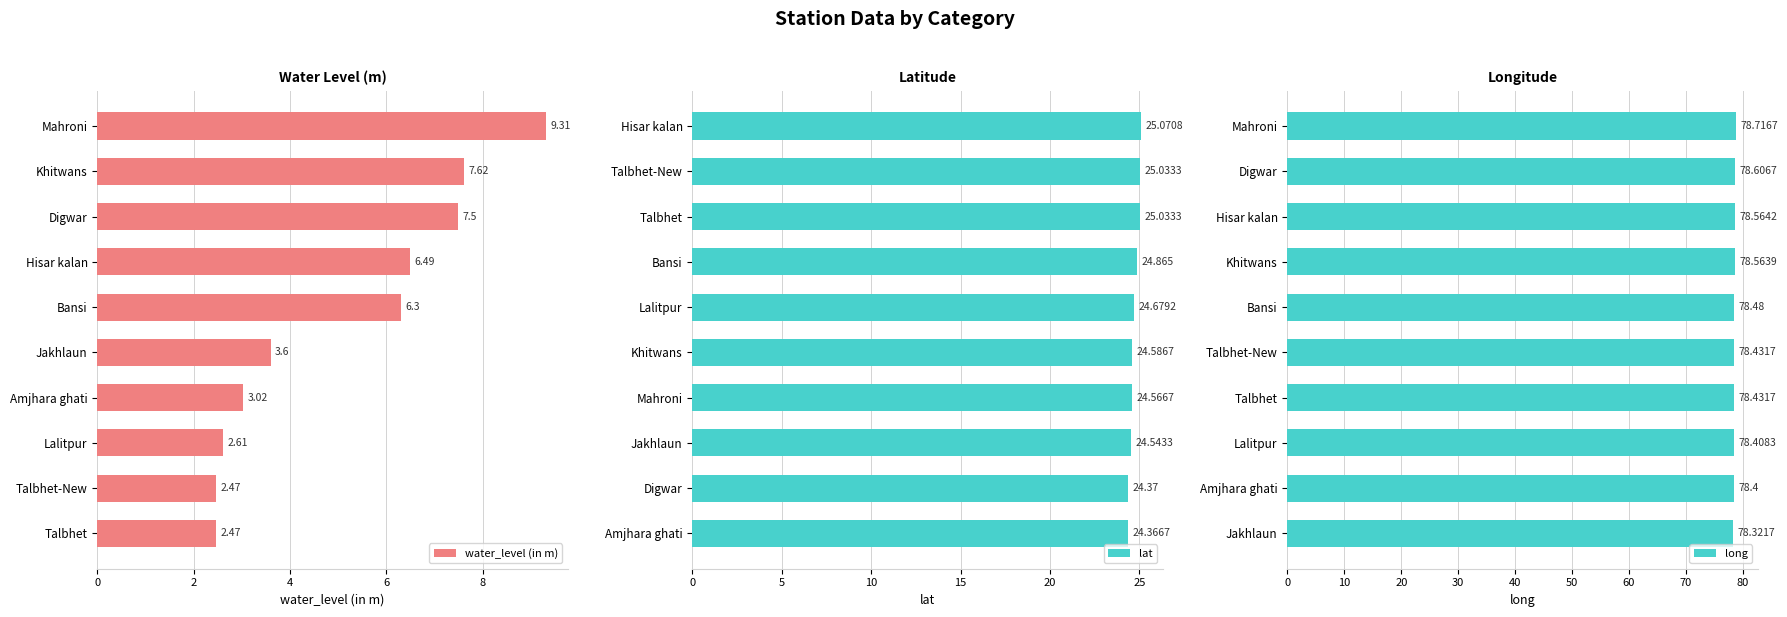

What is the sum of the water_level (in m) values at Khitwans and Lalitpur?

10.2